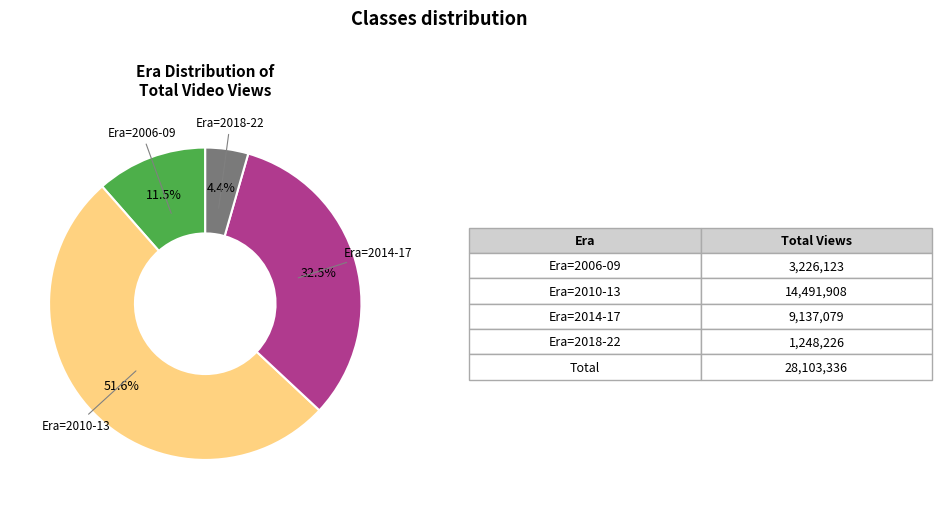

What percentage is NOT represented by Era=2010-13?

48.4%